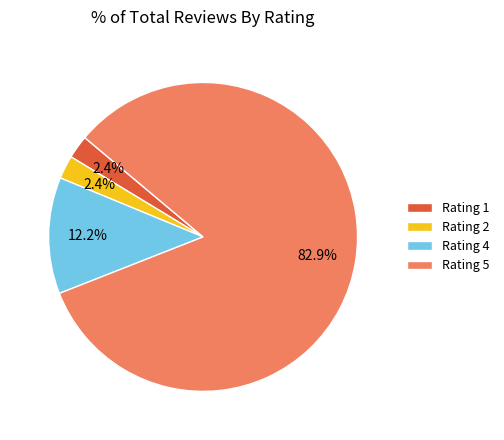

Which slice is the largest?

Rating 5